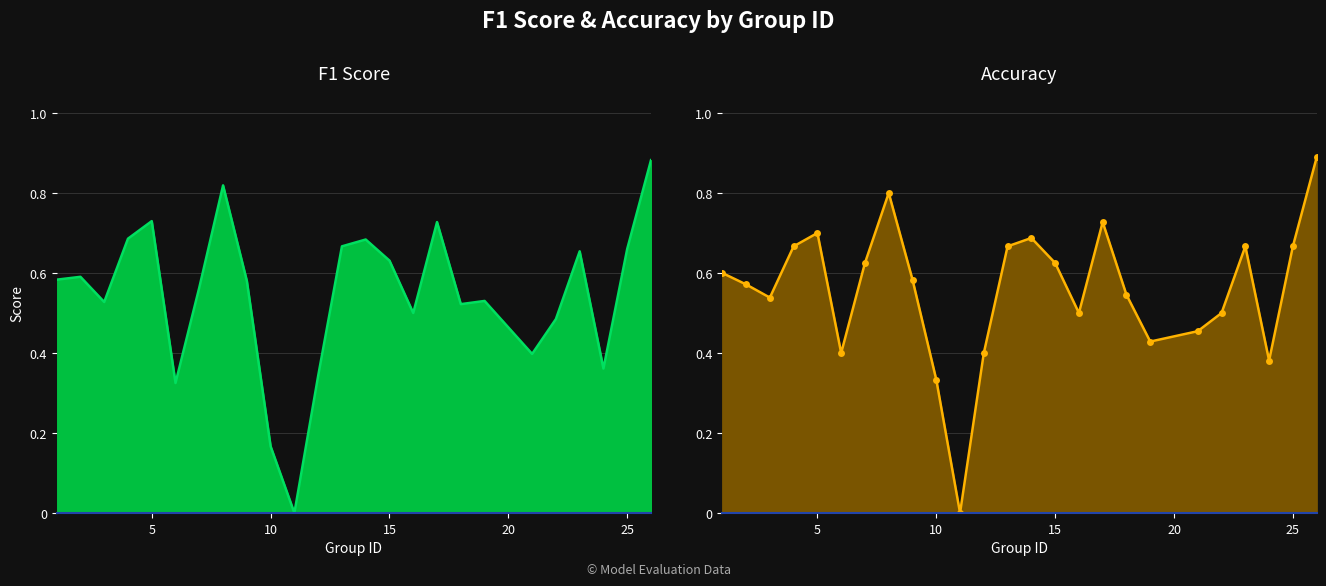

After their last crossing, which series has the higher values: f1 or accuracy?

accuracy